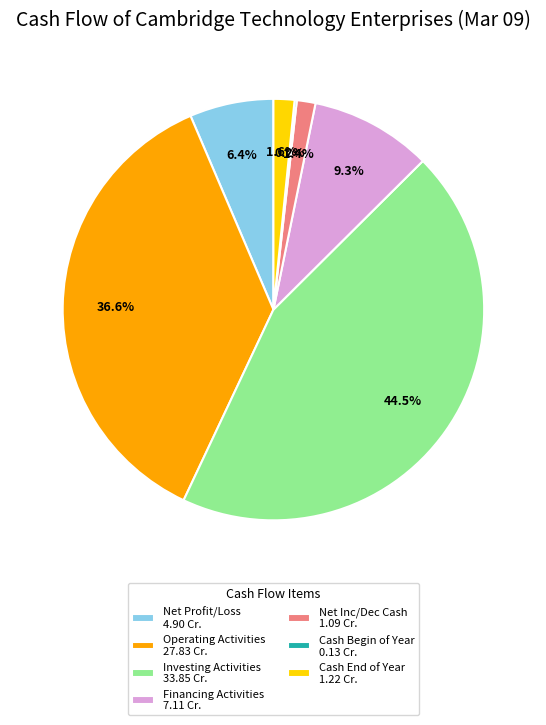

Is the sum of Financing Activities 7.11 Cr. and Net Profit/Loss 4.90 Cr. greater than half?

No